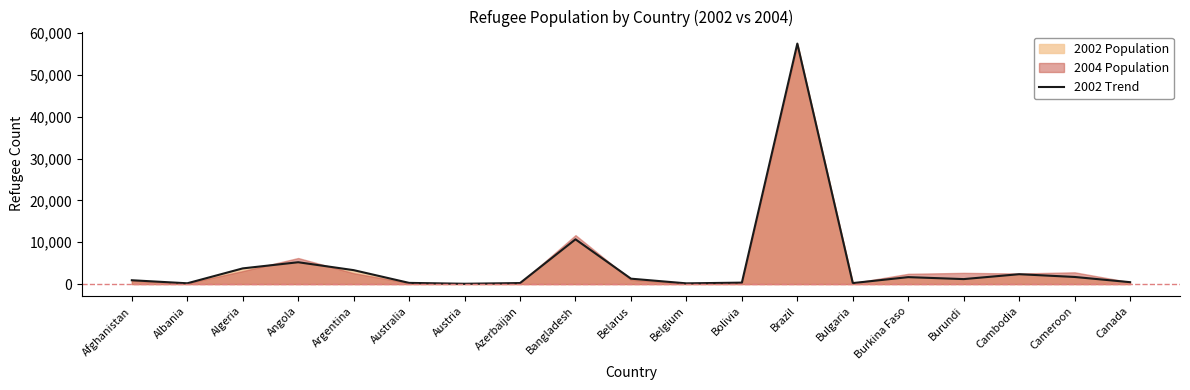

What is the average value?

4822